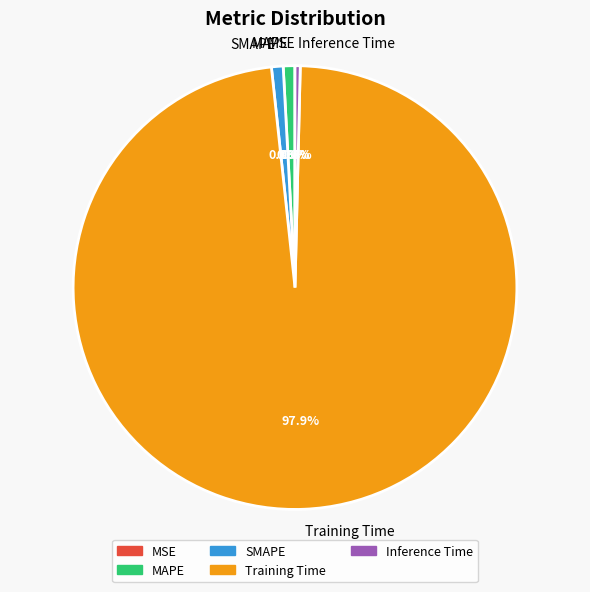

Combined, do Inference Time and MAPE account for over 50%?

No